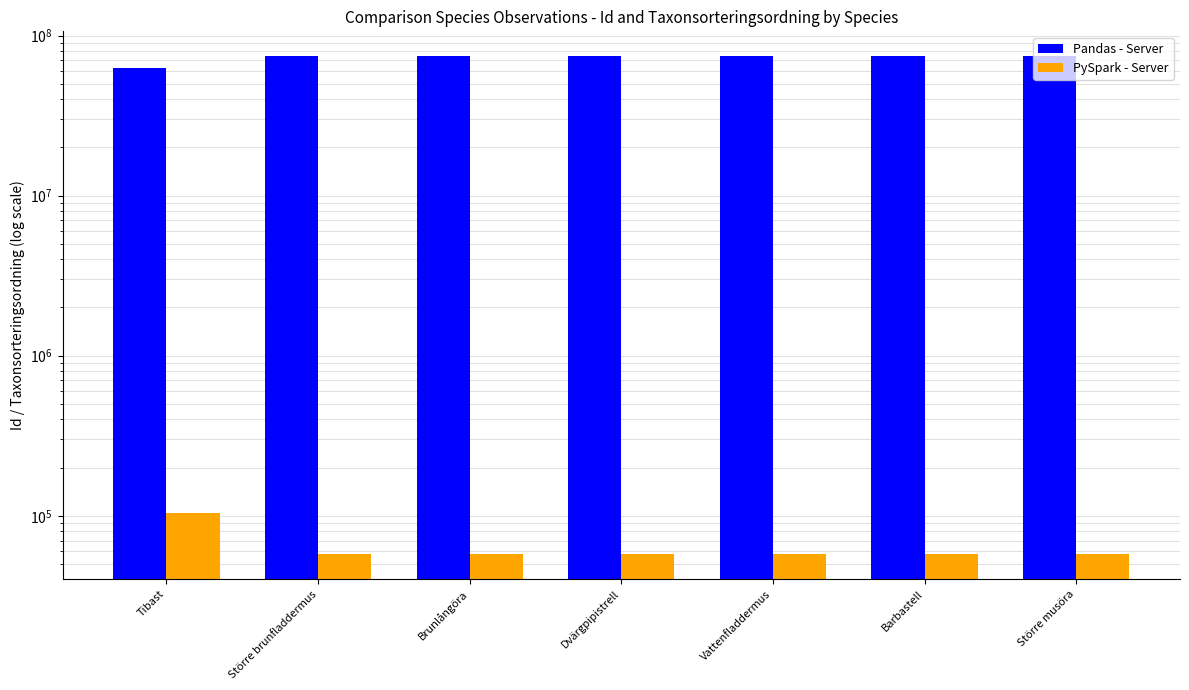

How many bars are there in each group?

2